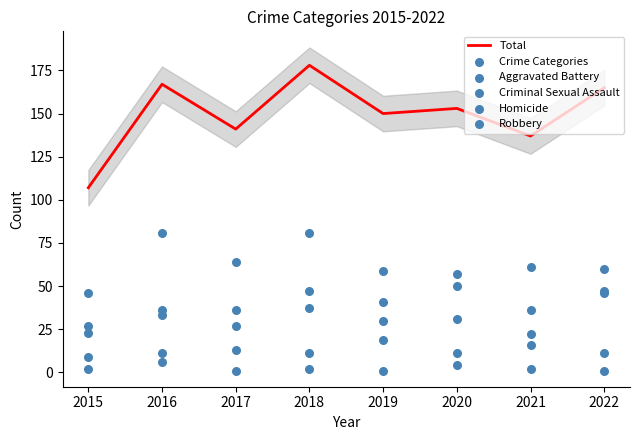

What are all the series names shown in the legend?

Total, Crime Categories, Aggravated Battery, Criminal Sexual Assault, Homicide, Robbery